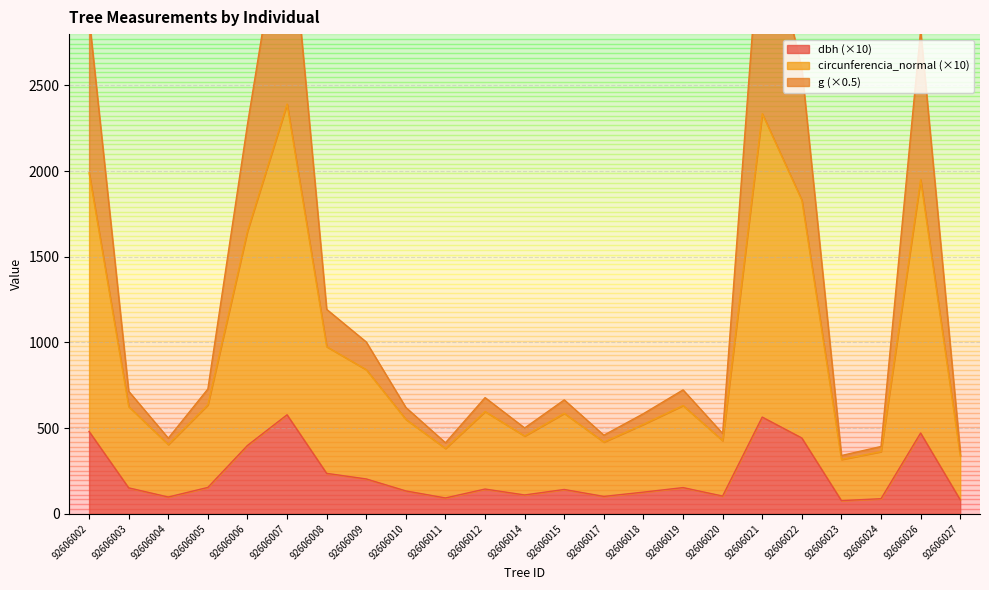

How many distinct data groups are displayed?

3